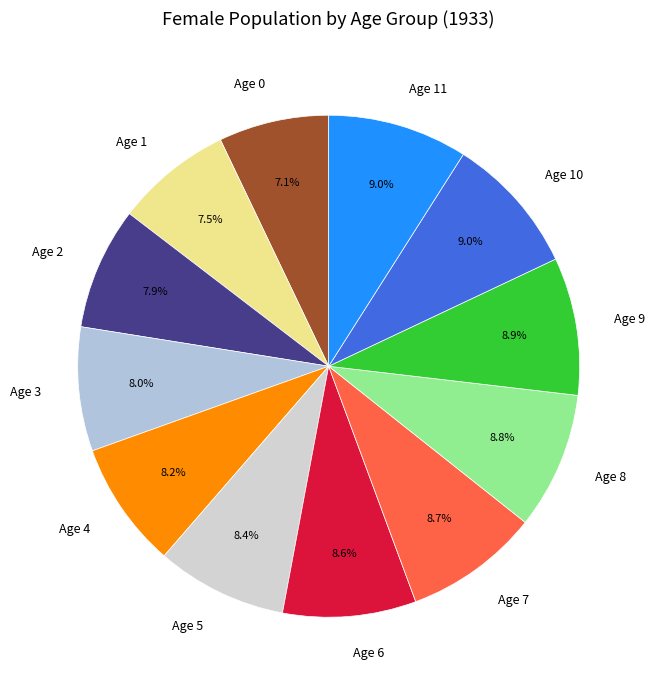

True or false: Age 0 accounts for 7% of the total.

True